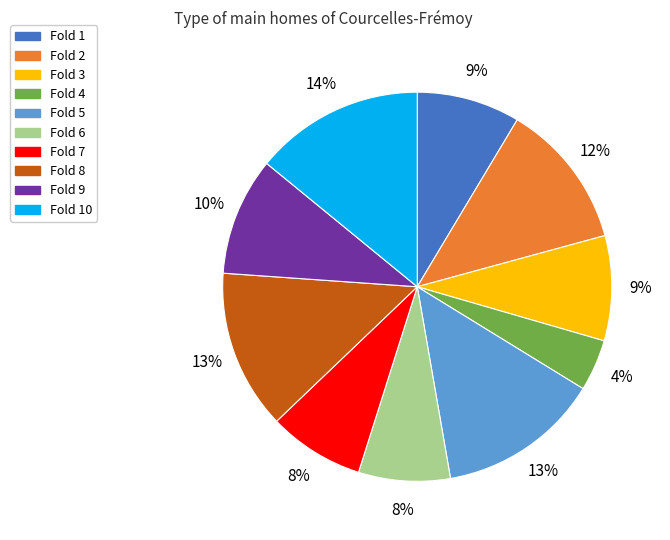

Is there a majority slice in this chart?

No